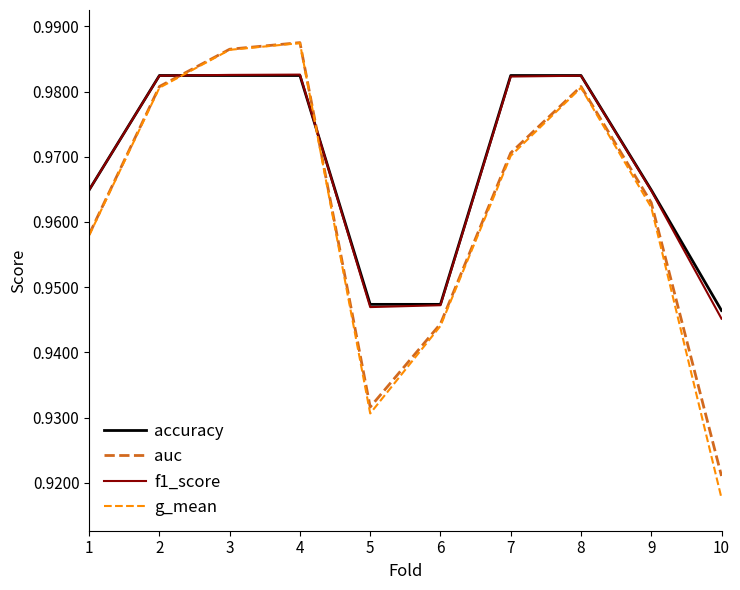

What is the total value across all series at 2?

3.9